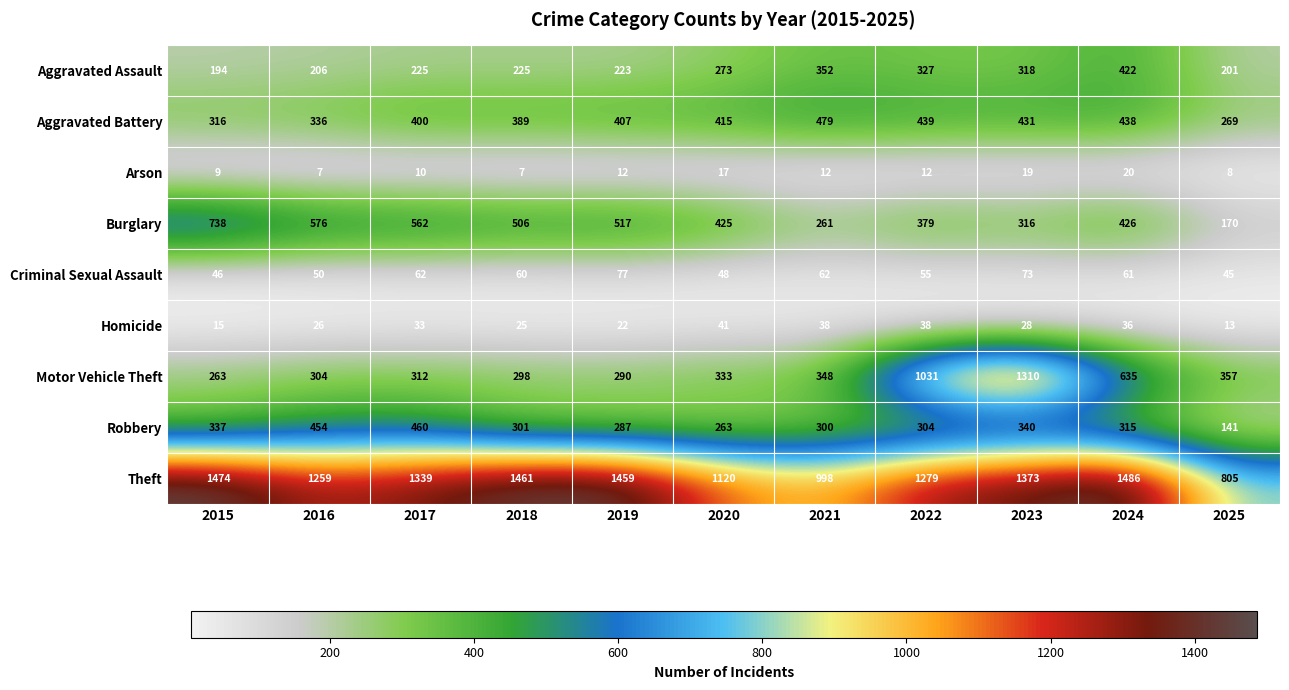

At which category is the sum across all series the highest?

2023